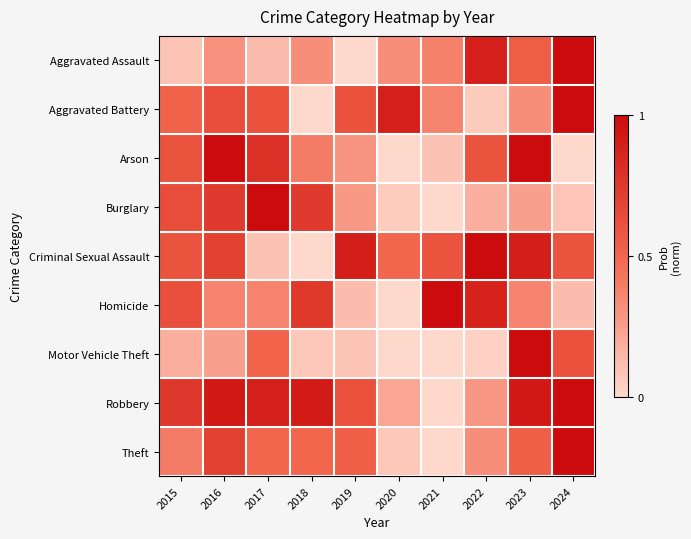

Reading left to right, extract all data points from this chart.

Aggravated Assault: 2015=0.1	2016=0.3	2017=0.1	2018=0.3	2019=0.0	2020=0.3	2021=0.4	2022=0.9	2023=0.5	2024=1.0
Aggravated Battery: 2015=0.5	2016=0.6	2017=0.6	2018=0.0	2019=0.6	2020=0.9	2021=0.4	2022=0.1	2023=0.3	2024=1.0
Arson: 2015=0.6	2016=1.0	2017=0.8	2018=0.4	2019=0.3	2020=0.0	2021=0.1	2022=0.6	2023=1.0	2024=0.0
Burglary: 2015=0.6	2016=0.7	2017=1.0	2018=0.7	2019=0.3	2020=0.1	2021=0.0	2022=0.2	2023=0.2	2024=0.1
Criminal Sexual Assault: 2015=0.6	2016=0.7	2017=0.1	2018=0.0	2019=0.9	2020=0.5	2021=0.6	2022=1.0	2023=0.9	2024=0.6
Homicide: 2015=0.6	2016=0.4	2017=0.4	2018=0.7	2019=0.1	2020=0.0	2021=1.0	2022=0.9	2023=0.4	2024=0.1
Motor Vehicle Theft: 2015=0.2	2016=0.2	2017=0.5	2018=0.1	2019=0.1	2020=0.0	2021=0.0	2022=0.0	2023=1.0	2024=0.6
Robbery: 2015=0.8	2016=0.9	2017=0.9	2018=0.9	2019=0.6	2020=0.2	2021=0.0	2022=0.3	2023=0.9	2024=1.0
Theft: 2015=0.4	2016=0.7	2017=0.5	2018=0.5	2019=0.5	2020=0.1	2021=0.0	2022=0.3	2023=0.5	2024=1.0